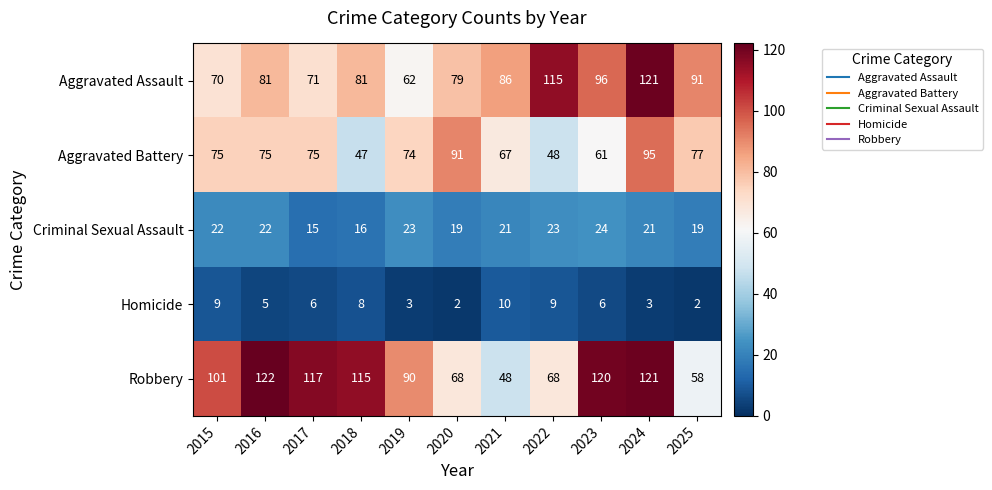

What is the difference between the highest and lowest values at 2024?

118